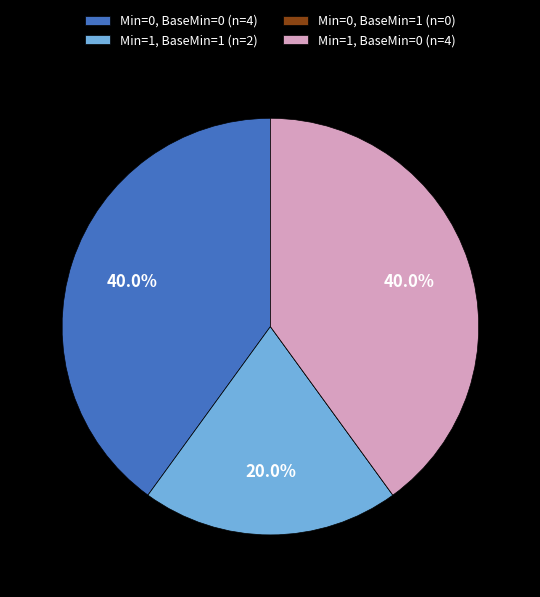

Does Min=1, BaseMin=1 (n=2) represent more than half of the total?

No